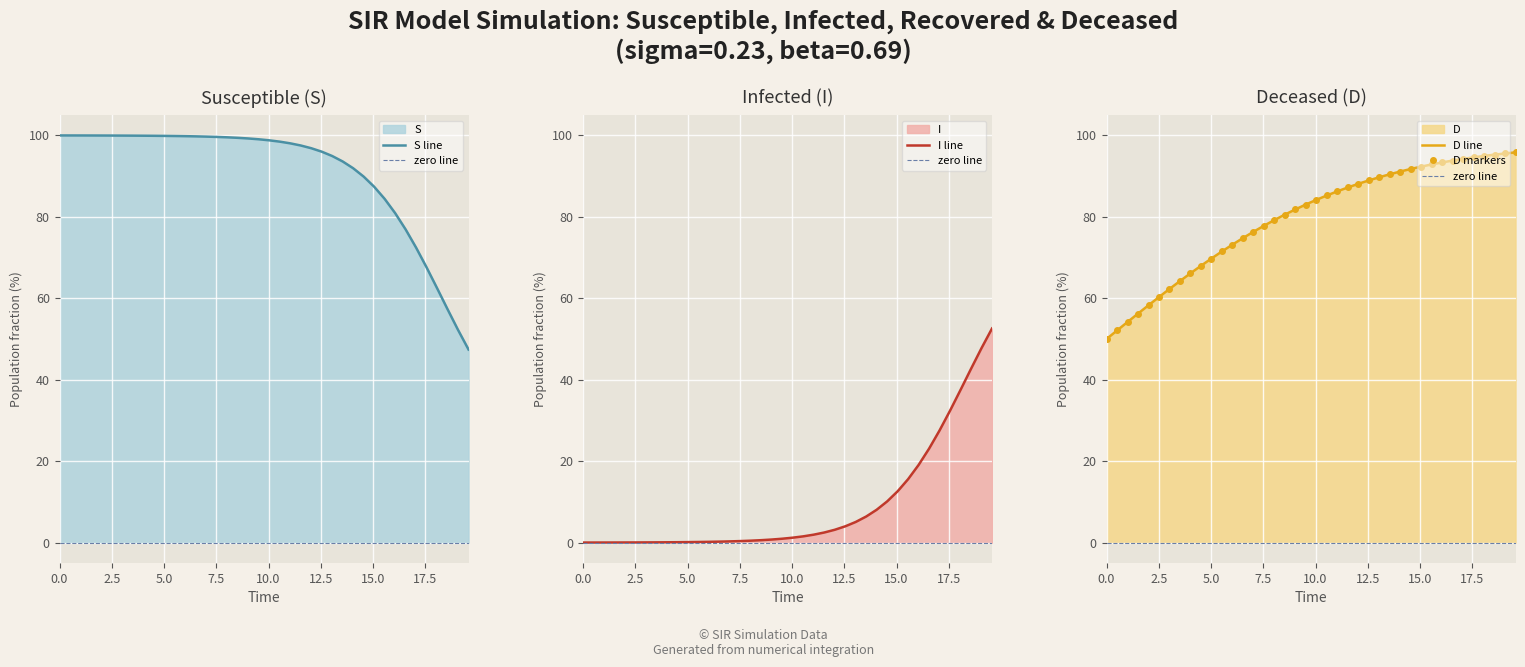

How many data points in D are less than 84?

20